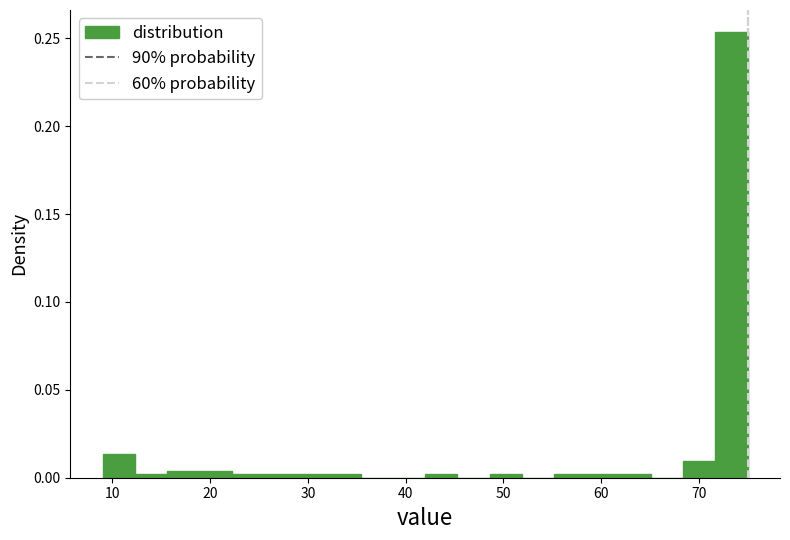

Around what value on the x-axis is the tallest bar? Give the approximate position of its centre, as read against the axis.

73